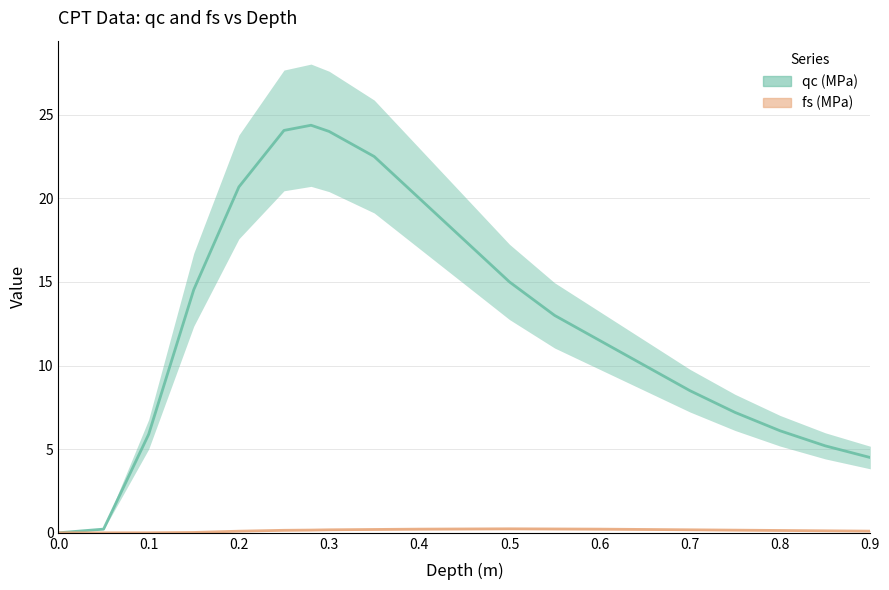

What is the average value of the fs (MPa) series?

0.1